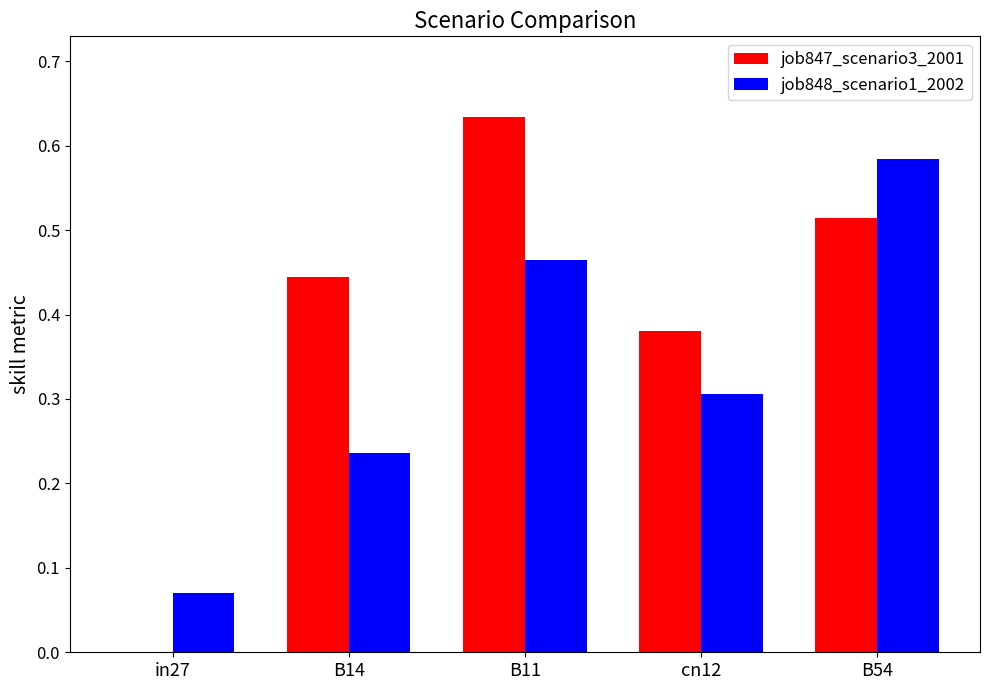

At which label does job847_scenario3_2001 reach its peak?

B11